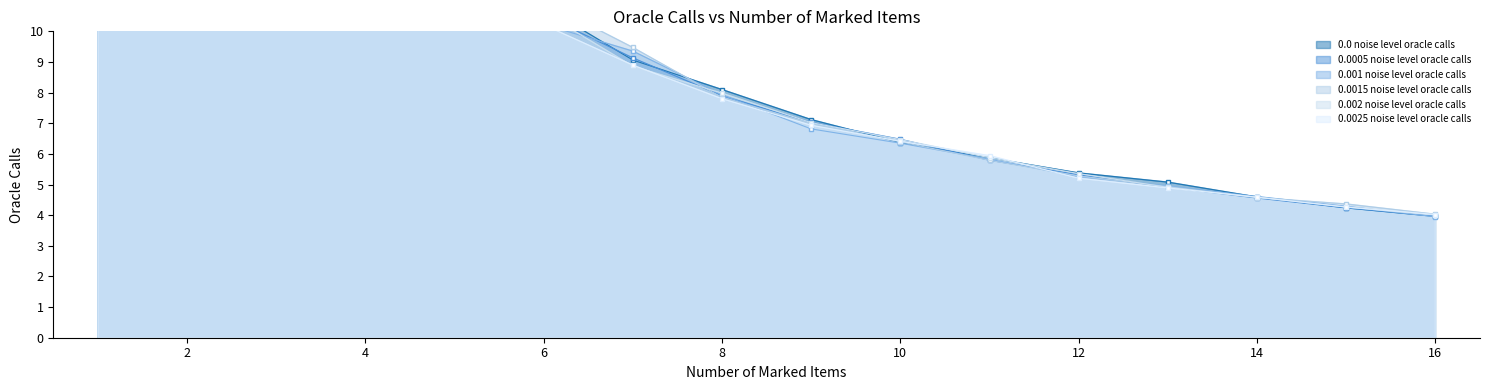

Reading right to left, extract all data points from this chart.

0.0 noise level oracle calls: 4.0	4.2	4.6	5.1	5.4	5.9	6.4	7.1	8.1	9.1	10.8	12.2	24.0	32.7	44.1	131.6
0.0005 noise level oracle calls: 4.0	4.2	4.6	4.9	5.3	5.8	6.5	7.0	7.9	9.1	10.5	12.9	24.1	33.9	49.6	127.4
0.001 noise level oracle calls: 3.9	4.3	4.6	5.0	5.3	5.8	6.3	6.8	7.9	9.4	10.2	13.1	24.3	31.6	48.7	122.0
0.0015 noise level oracle calls: 4.0	4.4	4.6	4.9	5.3	5.8	6.4	7.0	7.8	9.5	11.0	13.0	24.8	30.6	47.7	135.1
0.002 noise level oracle calls: 4.0	4.3	4.6	4.9	5.4	5.9	6.5	7.0	8.0	8.9	10.6	12.6	22.5	32.9	45.3	129.9
0.0025 noise level oracle calls: 4.0	4.3	4.6	4.9	5.2	5.9	6.4	6.9	7.8	8.9	10.2	13.1	23.0	31.0	48.8	129.0